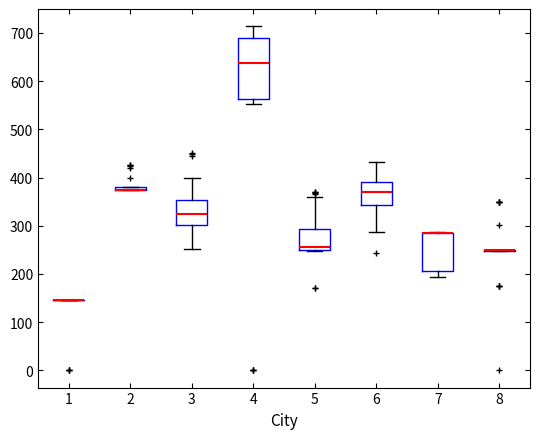

Reading left to right, transcribe this box plot: for each box, give where its median line is, the range the box spans, and where its two whiskers end, as read against the y-axis. The values are not printed on the chart, so give them approximately, as read against the axis.

1: box collapsed to a line at 150, whiskers 150 to 150
2: box collapsed to a line at 380, whiskers 380 to 380
3: median 320, box 300 to 350, whiskers 250 to 400
4: median 640, box 560 to 690, whiskers 550 to 710
5: median 260, box 250 to 290, whiskers 250 to 360
6: median 370, box 340 to 390, whiskers 290 to 430
7: median 280 (drawn on the box's upper edge), box 210 to 280, whiskers 190 to 290
8: box collapsed to a line at 250, whiskers 250 to 250